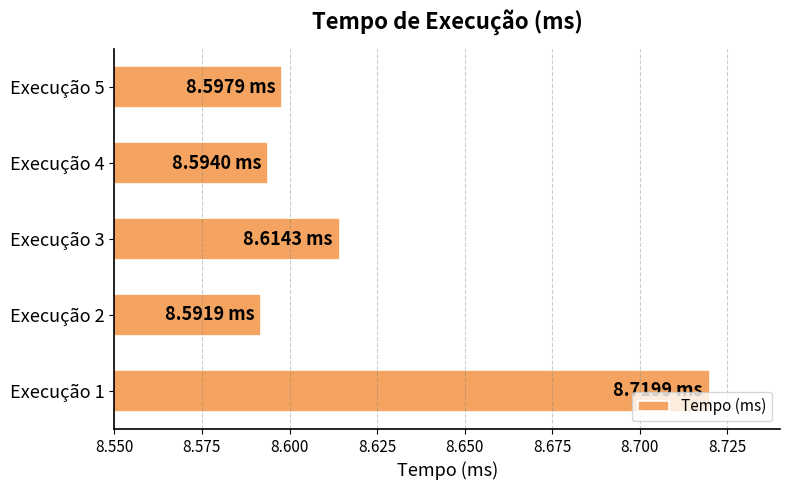

How many series are shown in this chart?

1